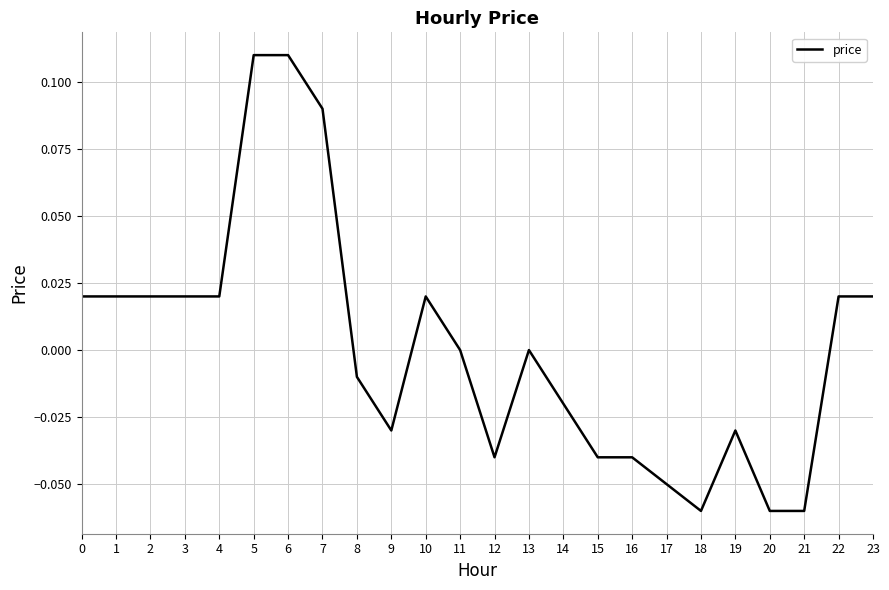

The chart shows a value of -0.0 at 14. True or false?

True